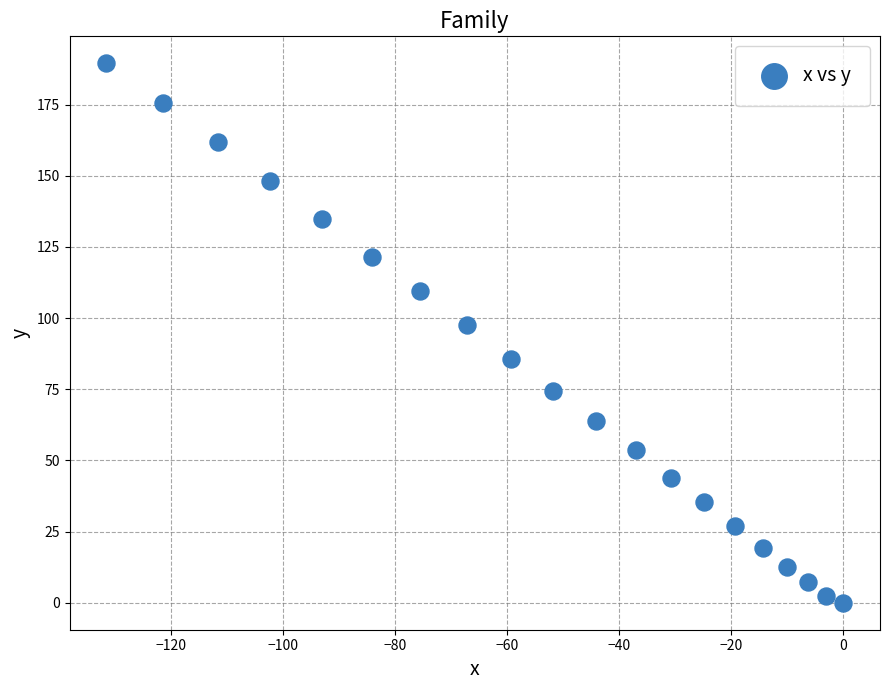

What Y value in the scatter plot is closest to 94?

97.5